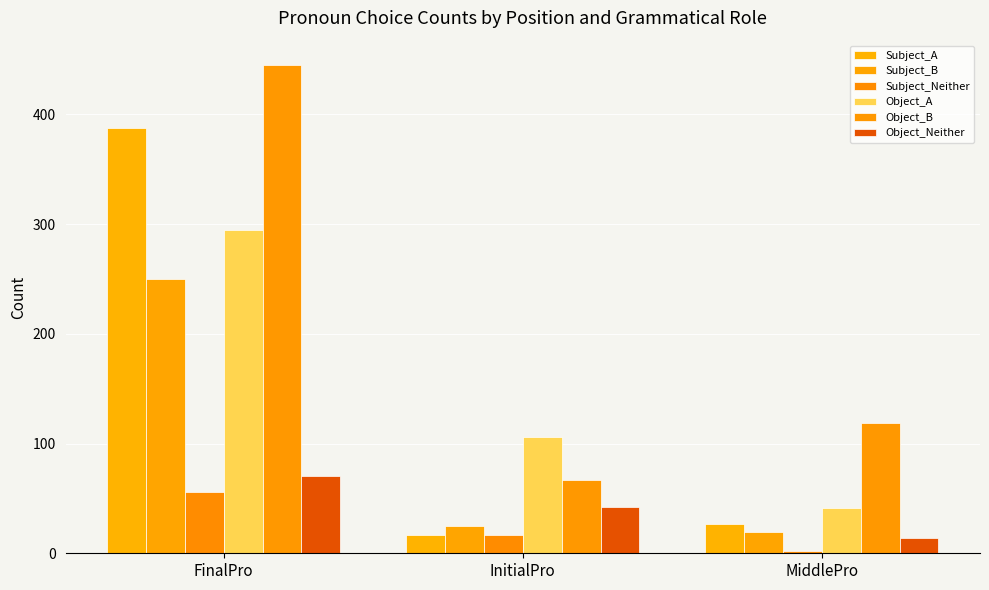

What is the difference between the Object_A values at FinalPro and InitialPro?

189